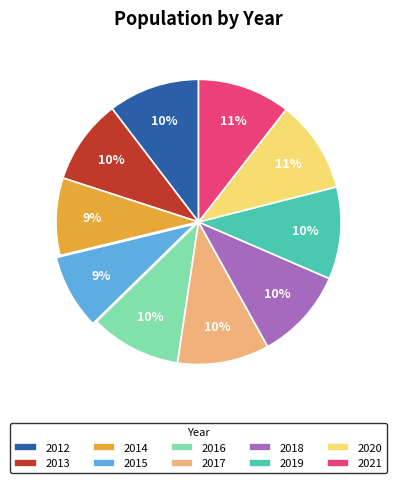

Does 2017 account for over 50% of the chart?

No